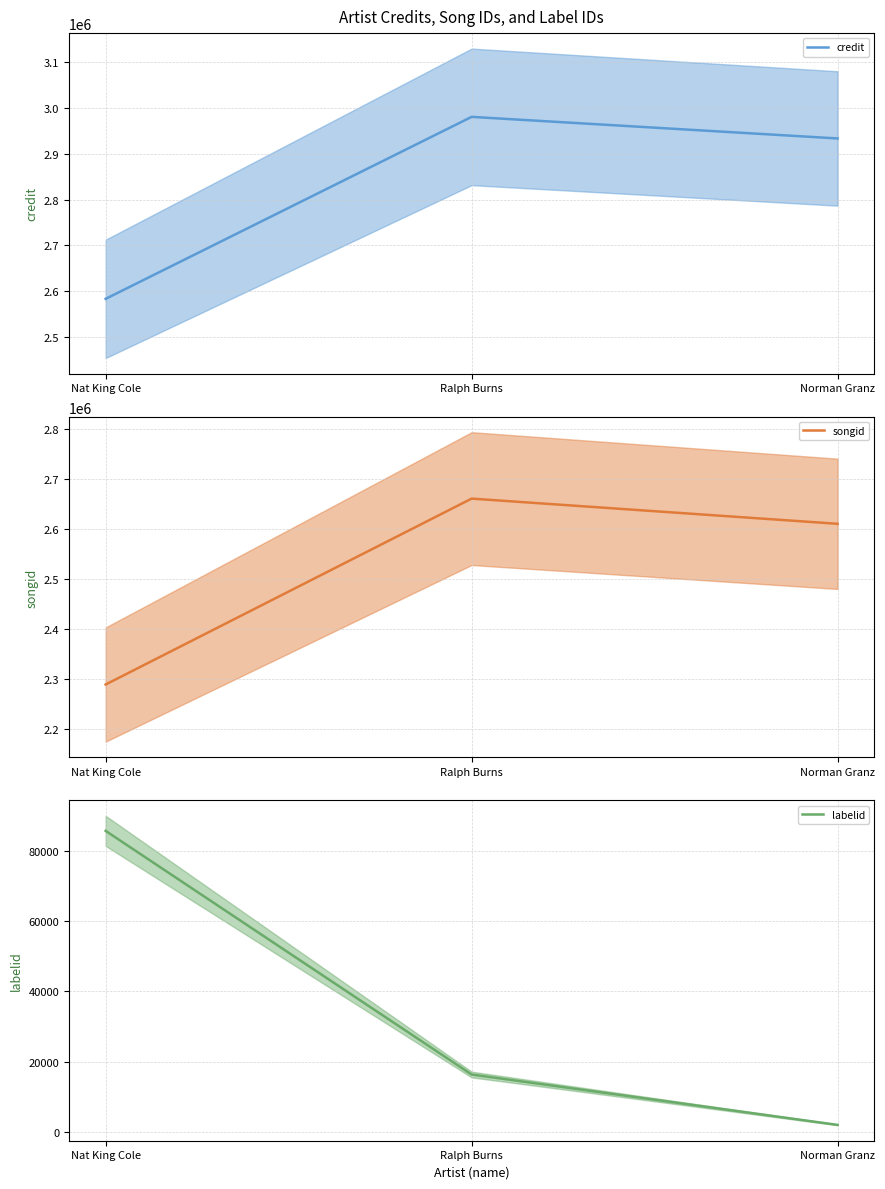

Rank the series at Ralph Burns from lowest to highest value.

labelid (mean), songid (mean), credit (mean)